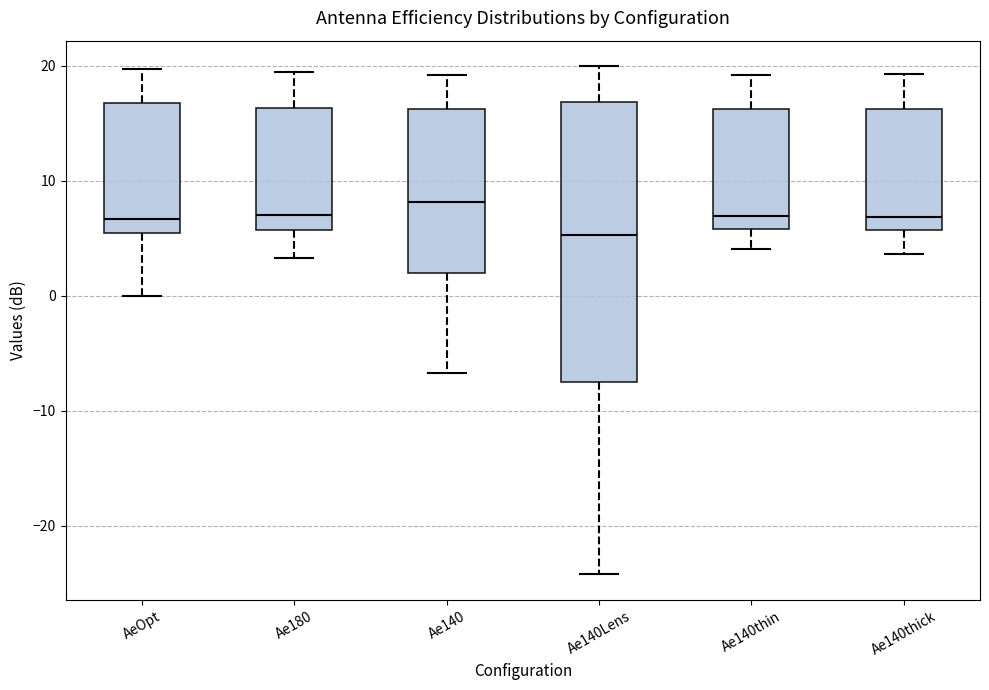

Where is the lower edge of the box for AeOpt on the y-axis? The values are not printed on the chart, so give them approximately, as read against the axis.

5